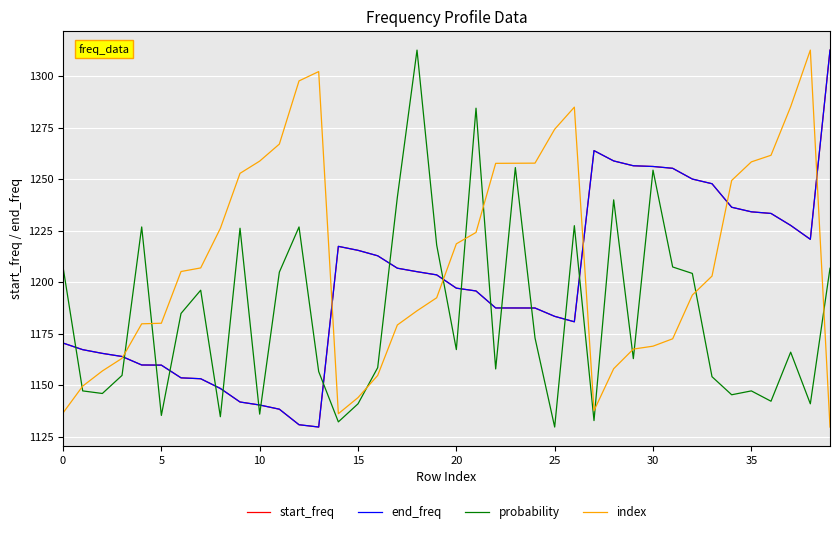

Which series has the largest total across all categories?

index